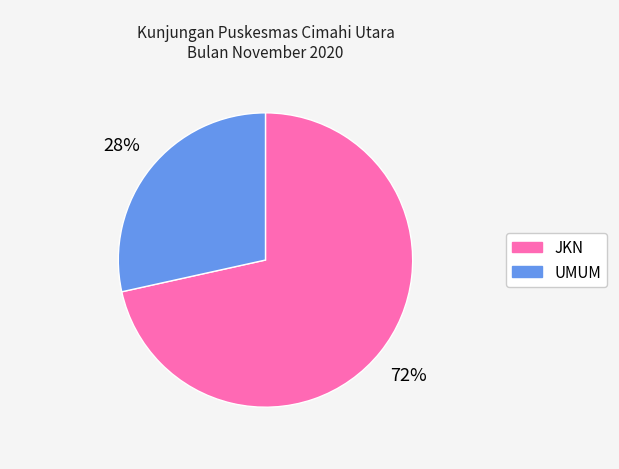

Which slice is the smallest?

UMUM